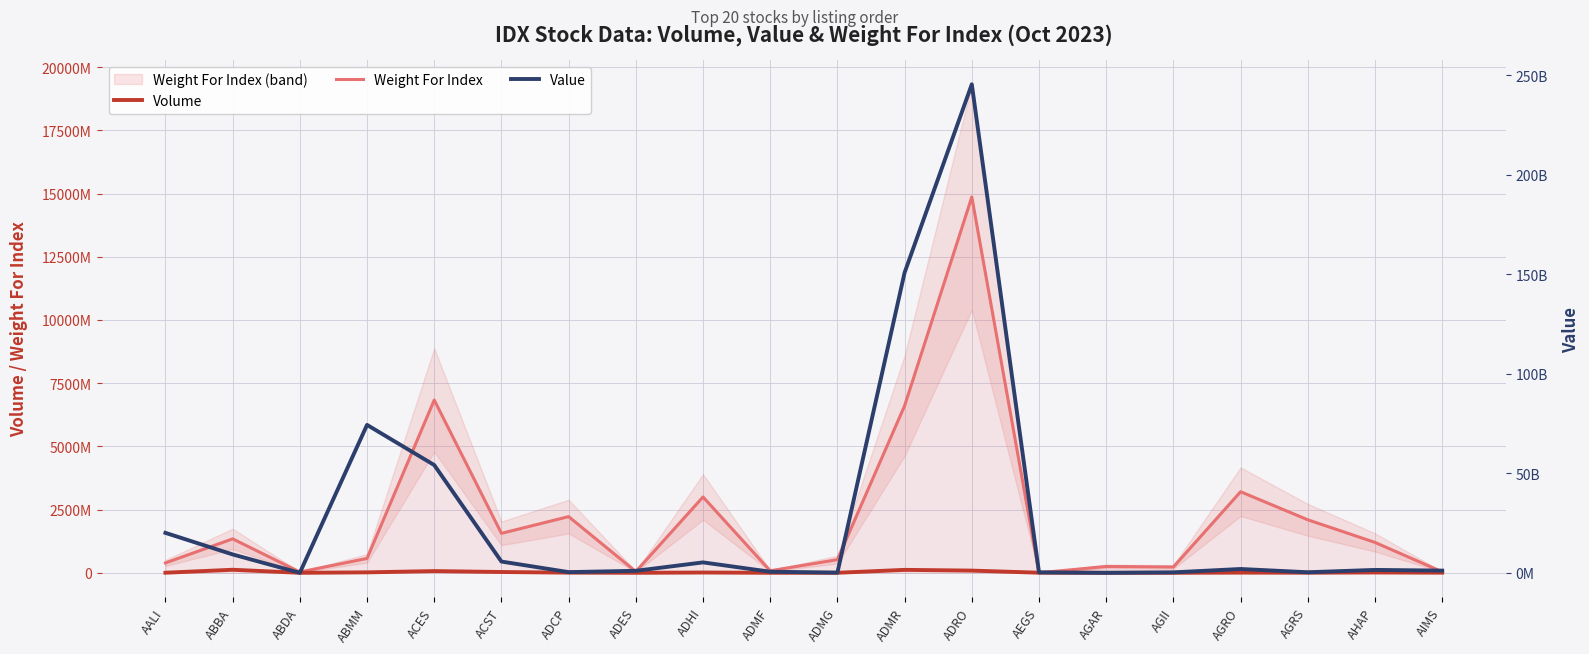

Where does the Volume series first go above 5889000?

ABBA